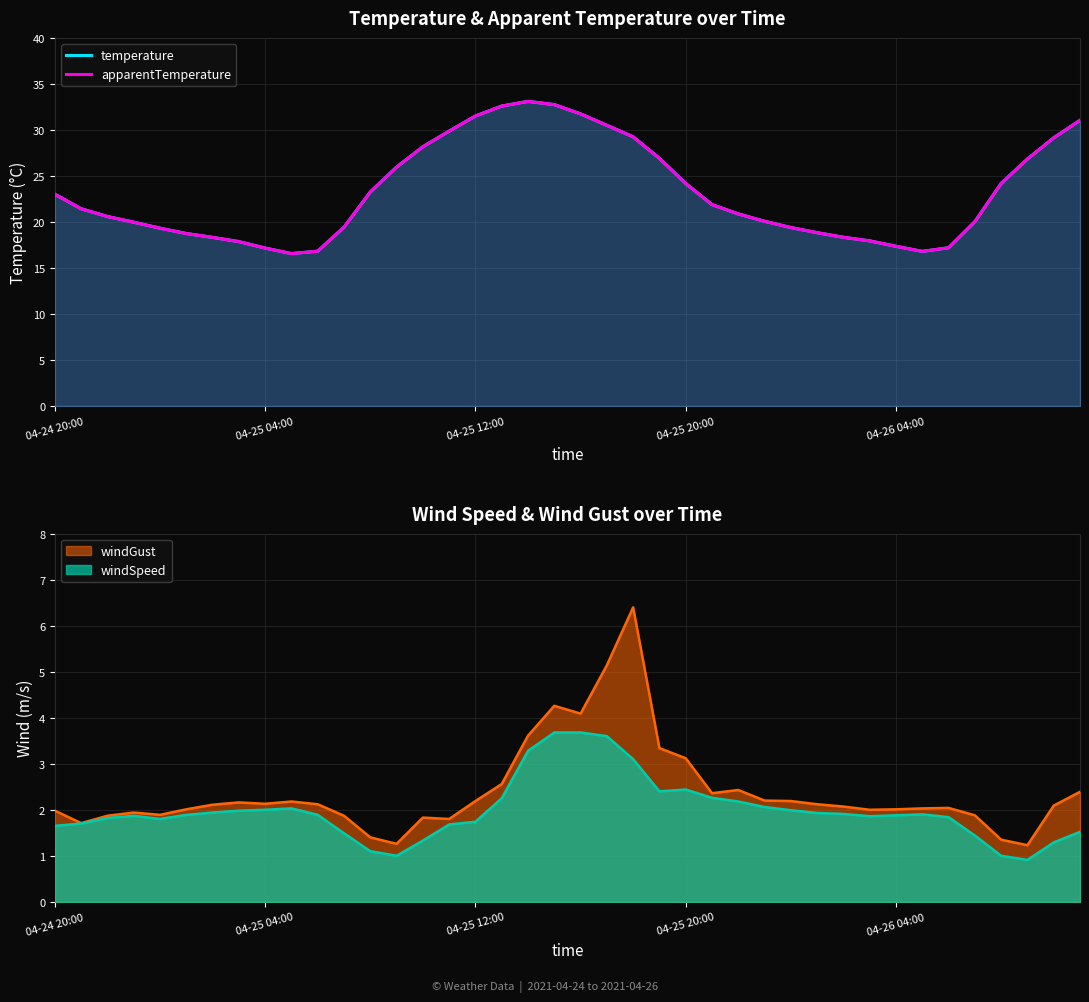

What is the difference between the maximum and minimum values in the temperature series?

16.5